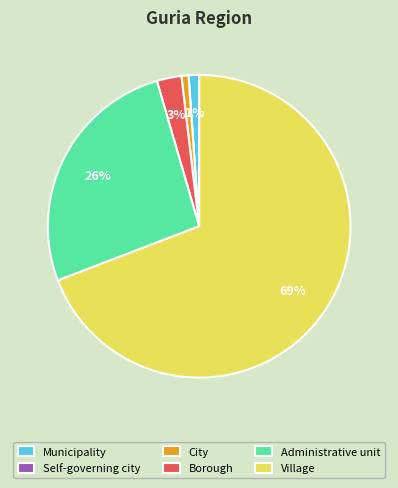

To the nearest percent, what is the combined percentage of Administrative unit and Village?

95%